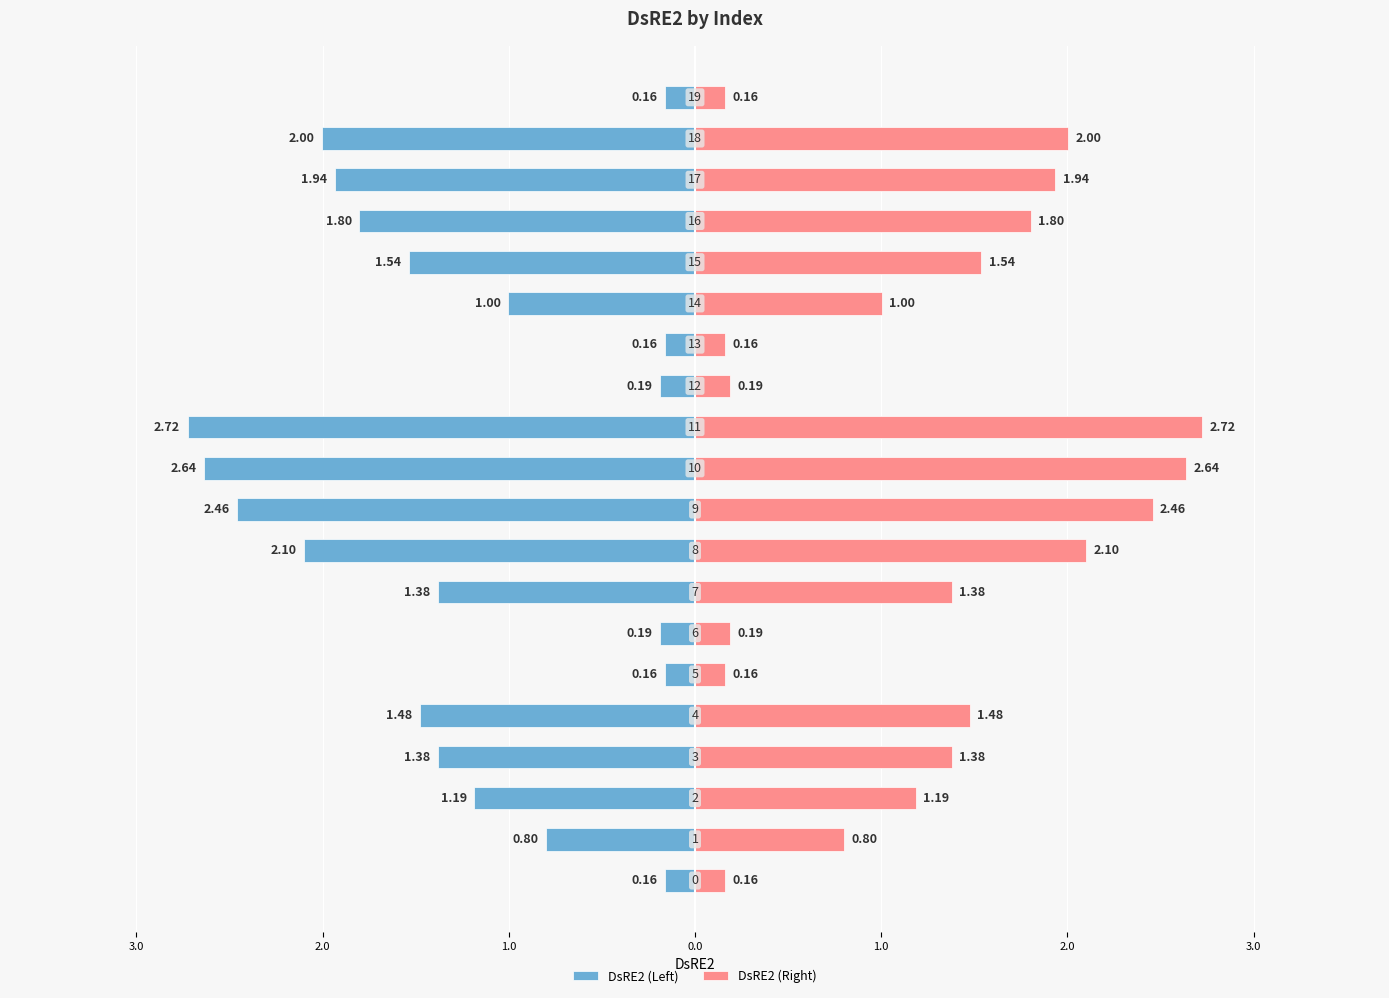

What is the label of the 14th bar from the left?

13